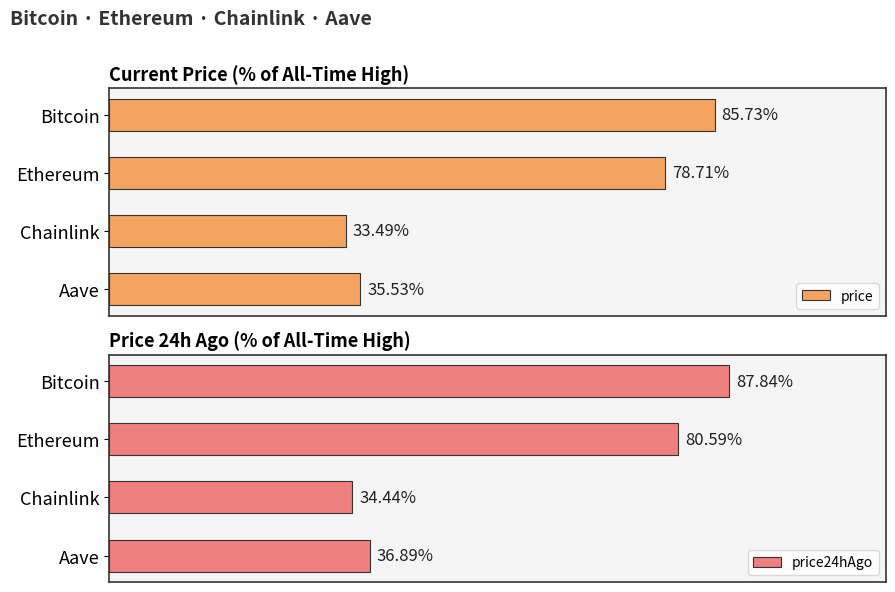

What is the greatest value displayed?

87.8